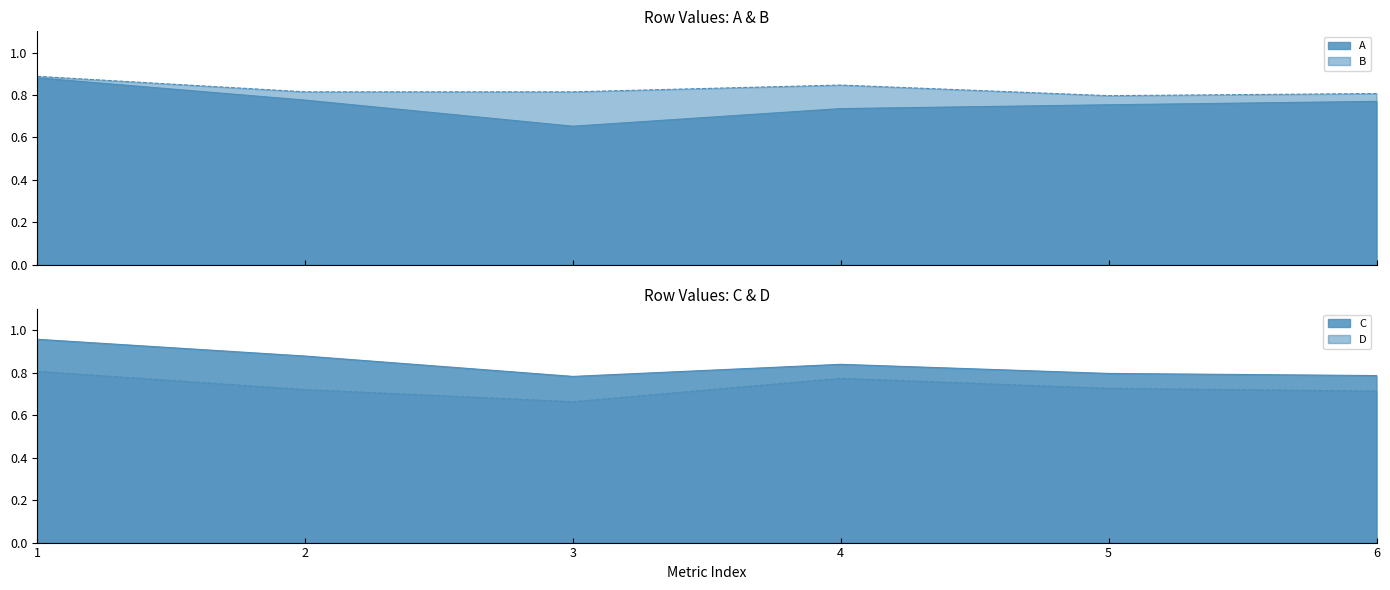

True or false: A and B cross at least once.

False